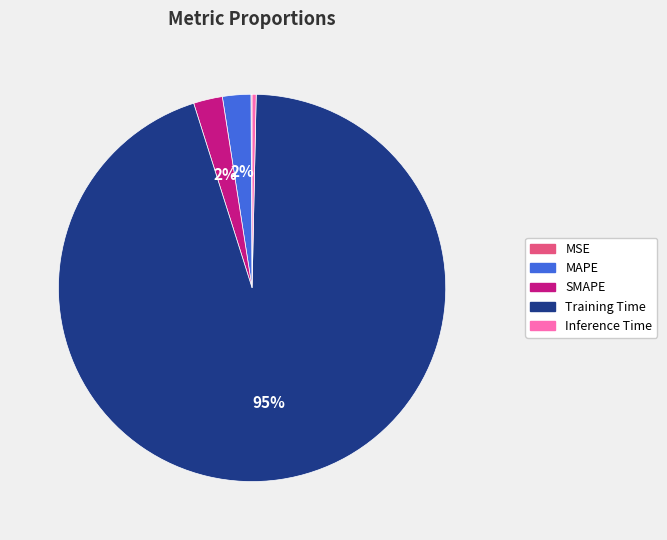

Which category has the biggest portion of the pie?

Training Time